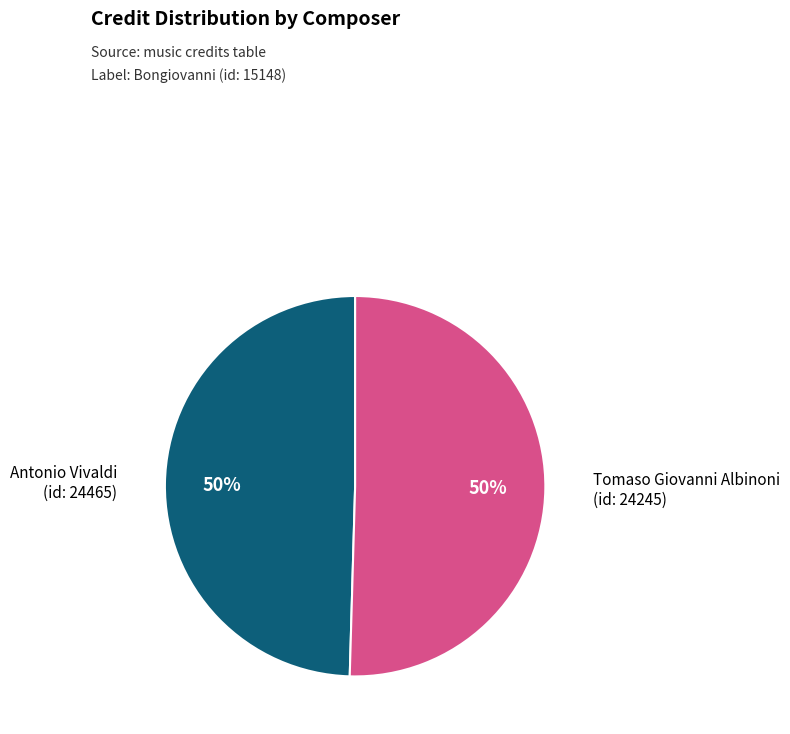

How many segments does this pie chart have?

2